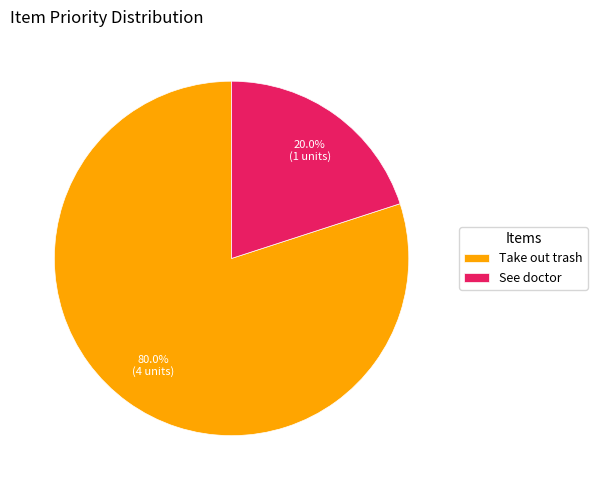

Which has a higher value, See doctor or Take out trash?

Take out trash